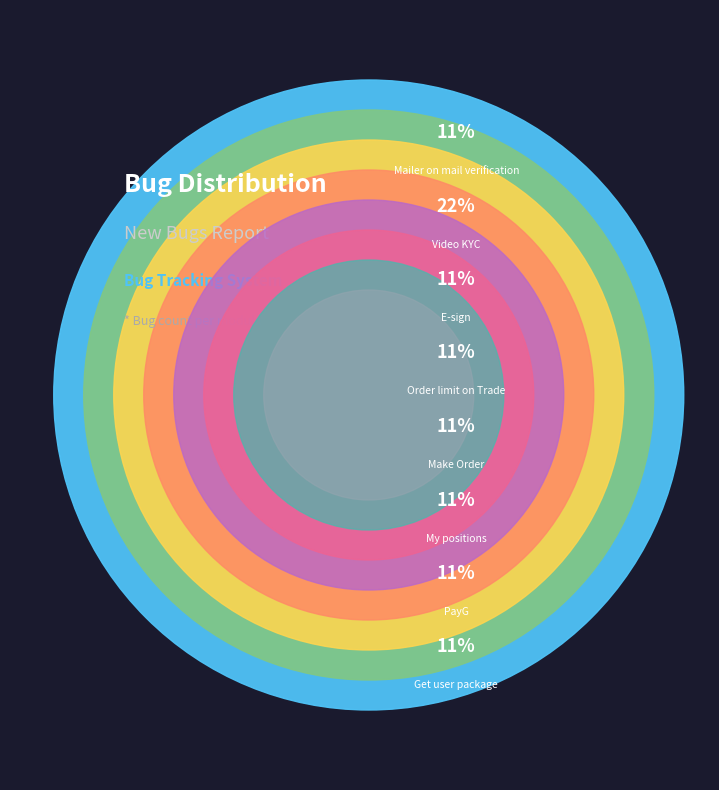

Which slice is the largest?

Video KYC